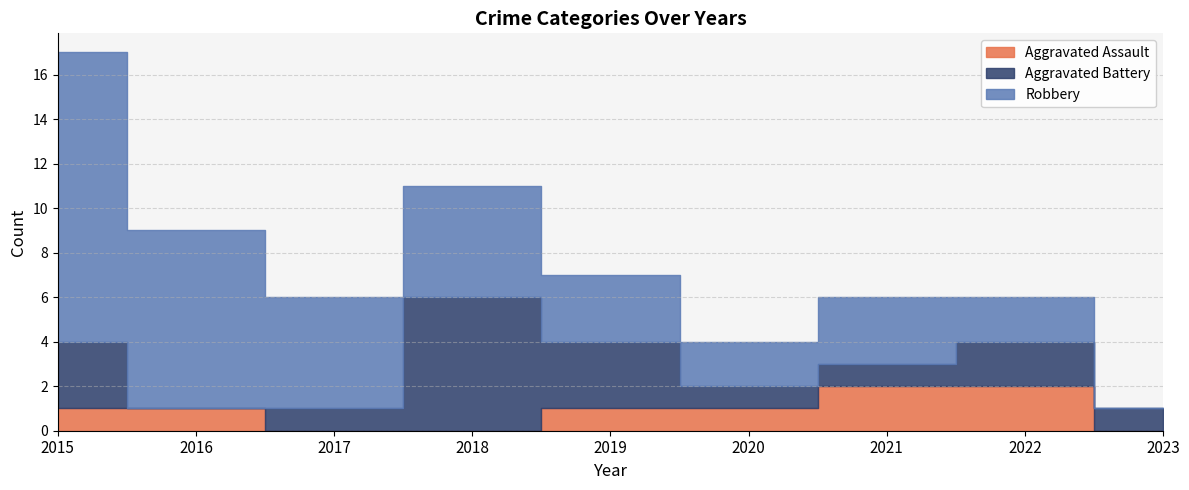

Between 2019 and 2023, which is larger?

2019